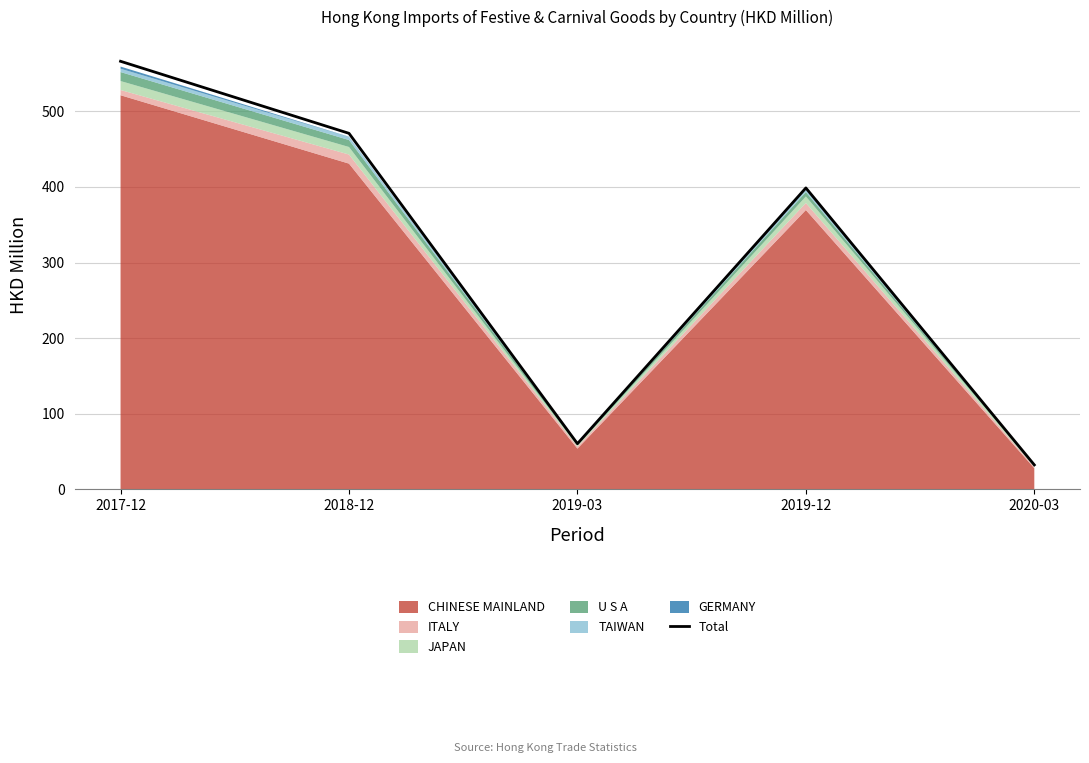

True or false: there are more than 1 points higher than both neighbors.

False